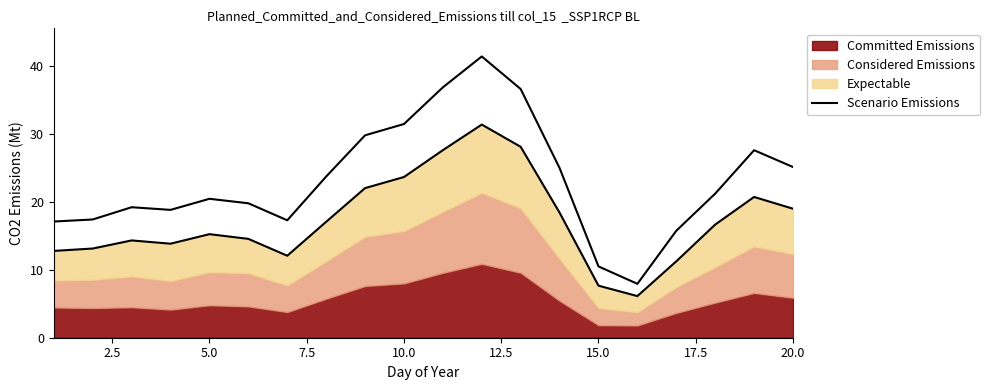

How many points are lower than both their immediate neighbors (excluding endpoints)?

3